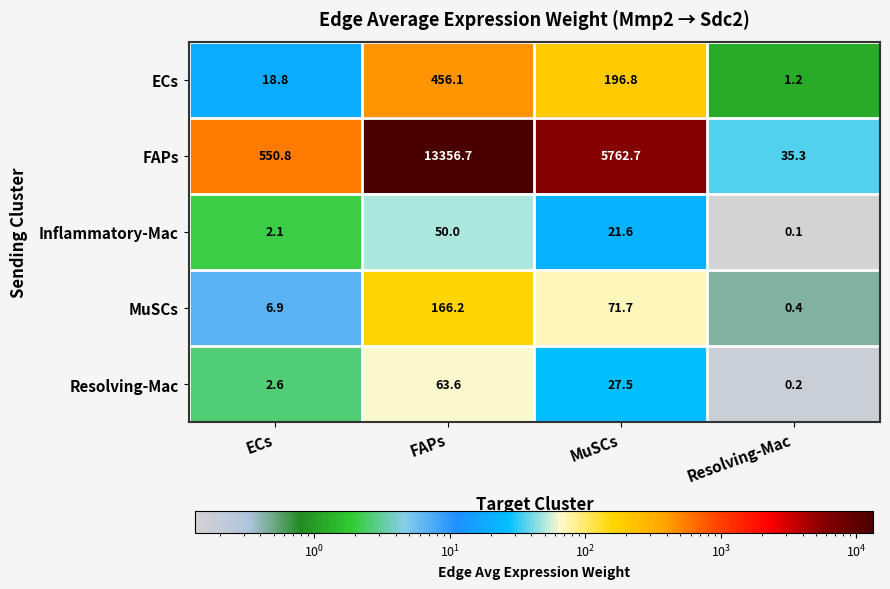

Is it true that ECs equals 82.8 at MuSCs?

False